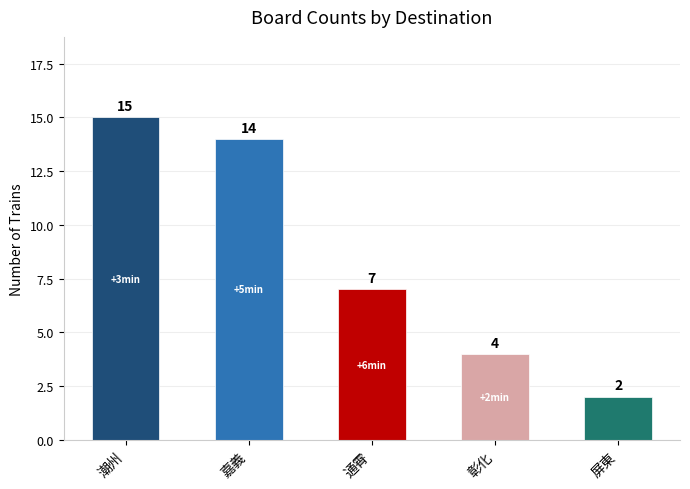

Reading left to right, list all the values displayed in this chart.

15	14	7	4	2